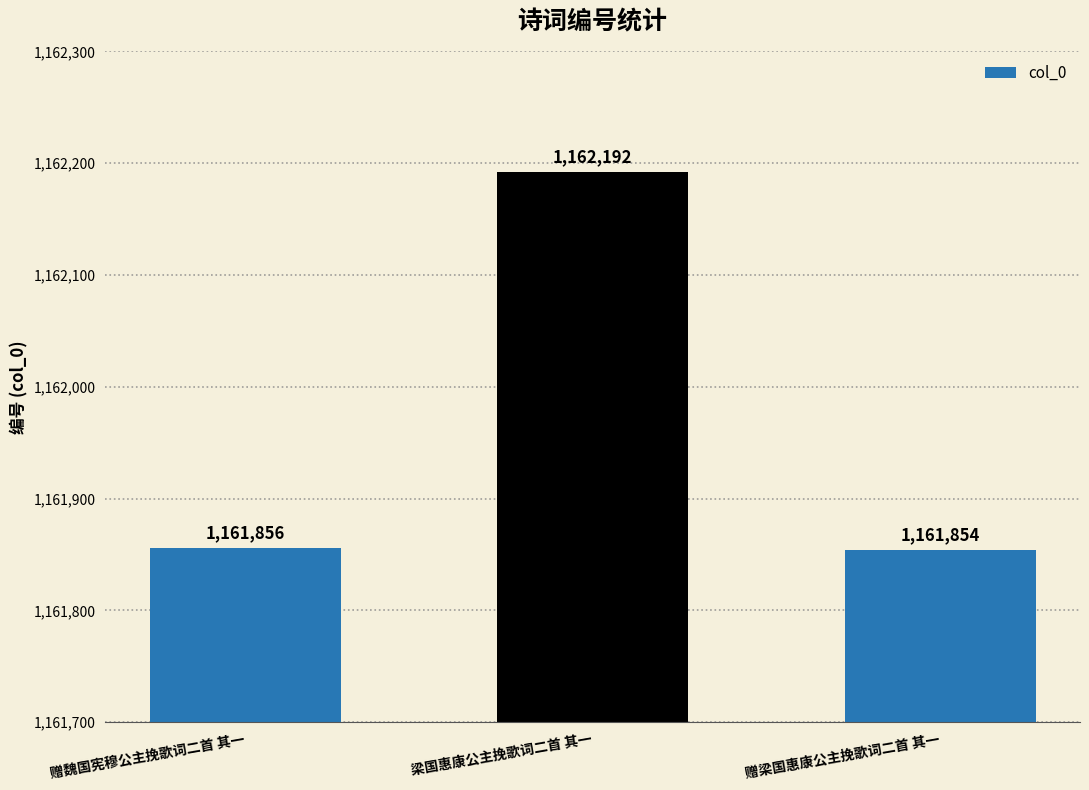

Does the chart contain any negative values?

No